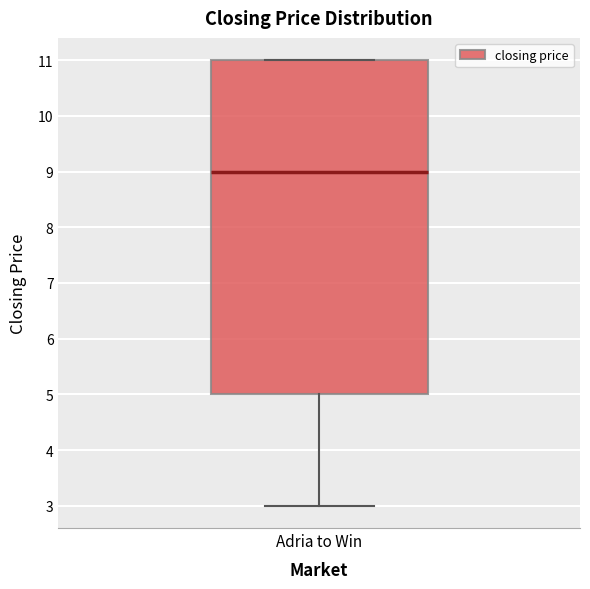

Transcribe this box plot: give where the median line is, the range the box spans, and where the two whiskers end, as read against the y-axis. The values are not printed on the chart, so give them approximately, as read against the axis.

median 9, box 5 to 11, whiskers 3 to 11